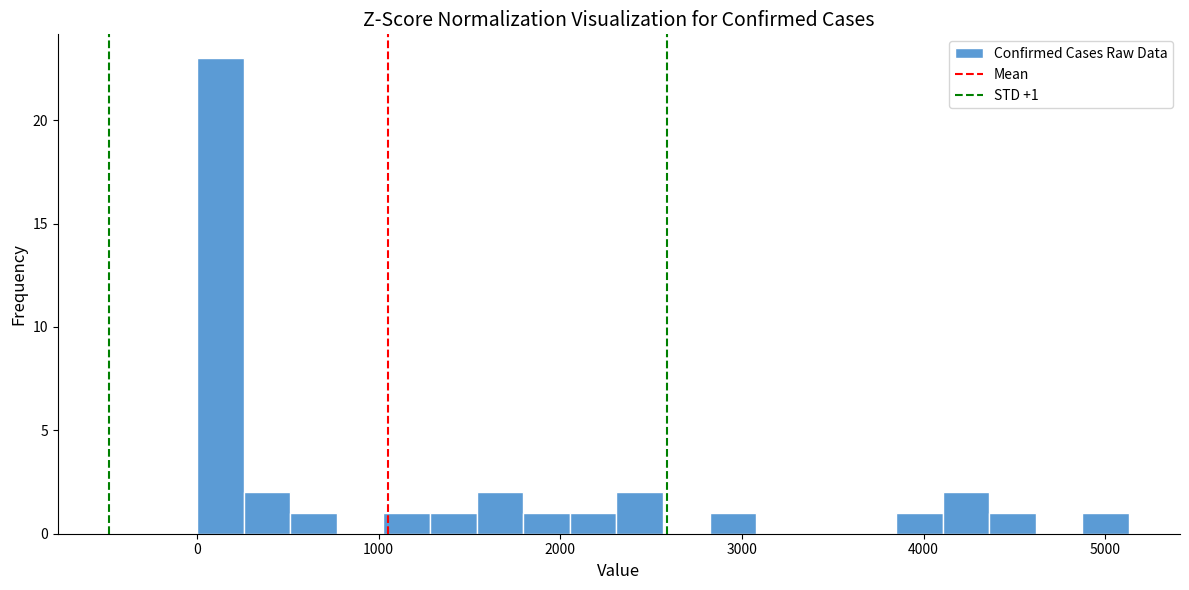

Read against the x-axis, roughly where is the centre of the tallest bar?

100